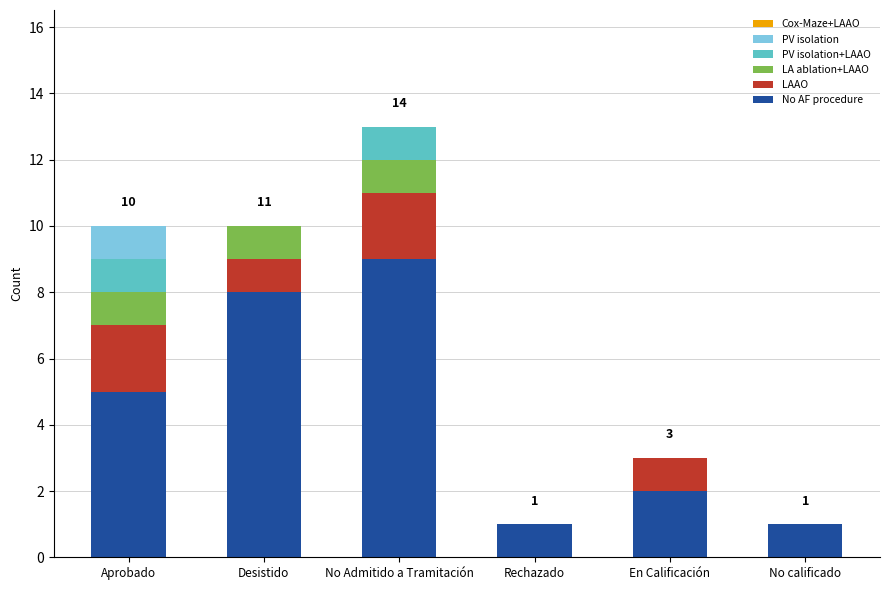

Are the bars grouped side by side (vs. stacked)?

No